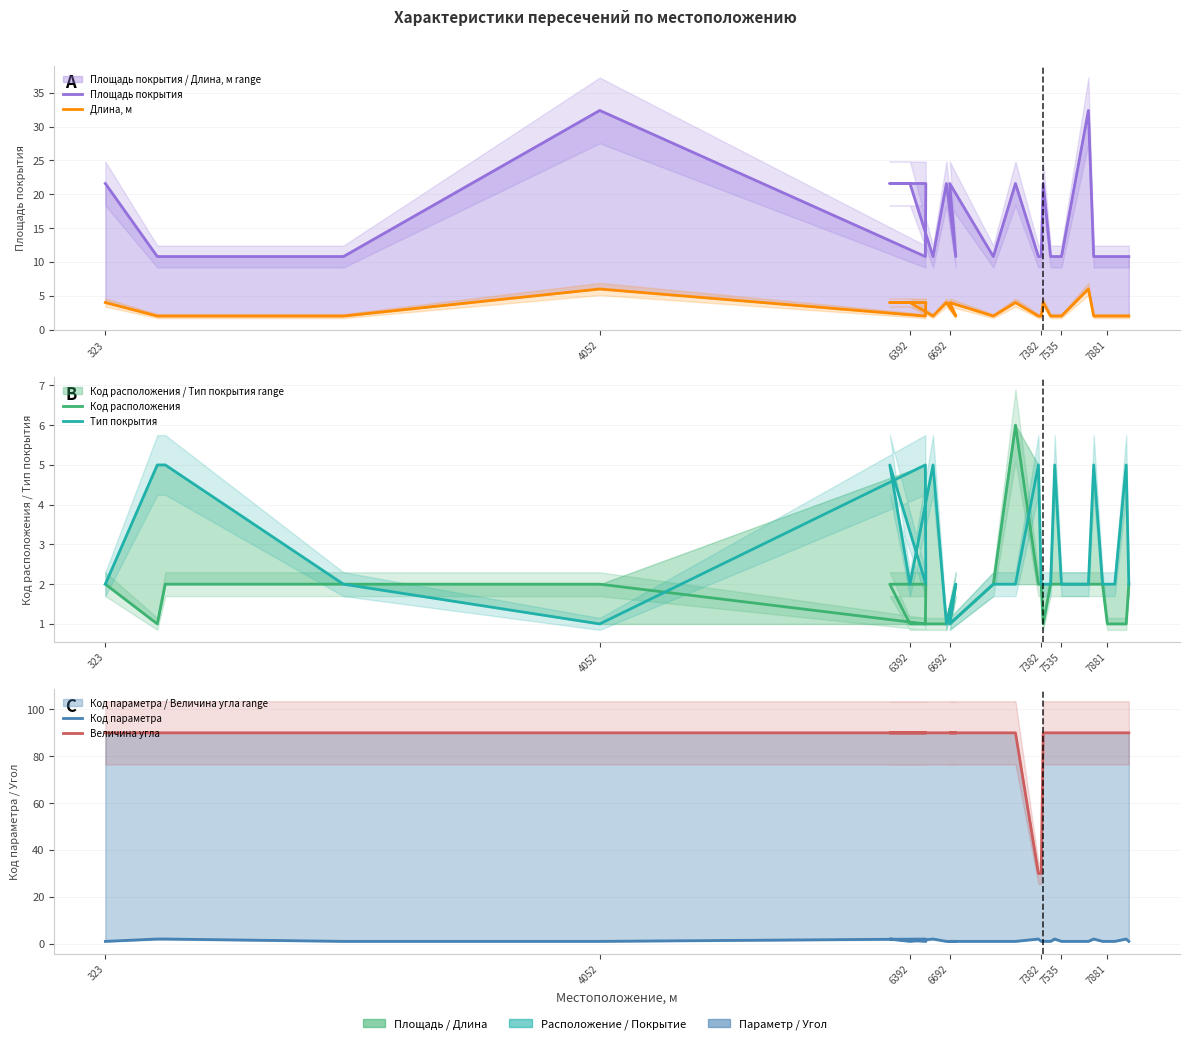

What are all the series names shown in the legend?

Площадь покрытия, Длина, м, Код расположения, Тип покрытия, Код параметра, Величина угла